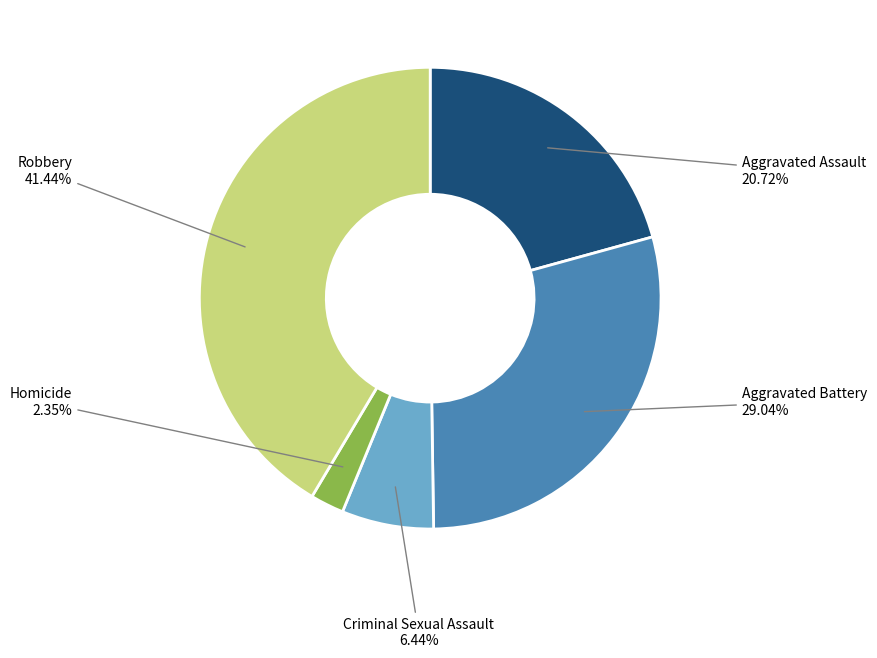

How many segments does this pie chart have?

5